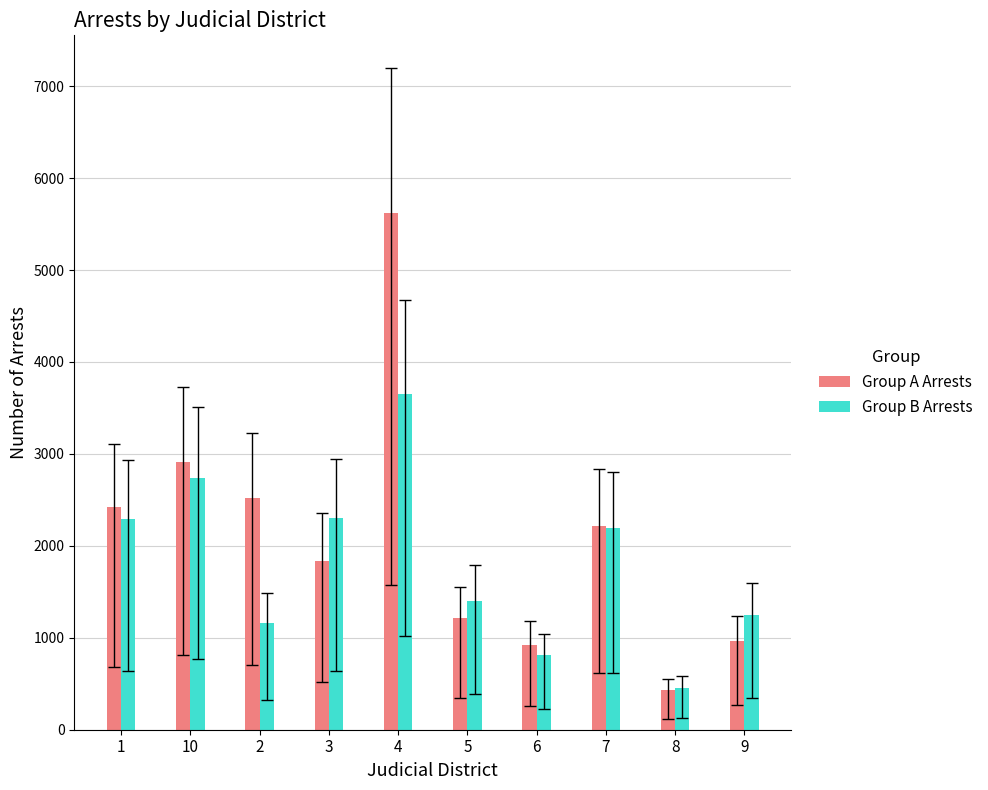

Rank the series at 1 from lowest to highest value.

Group B Arrests, Group A Arrests